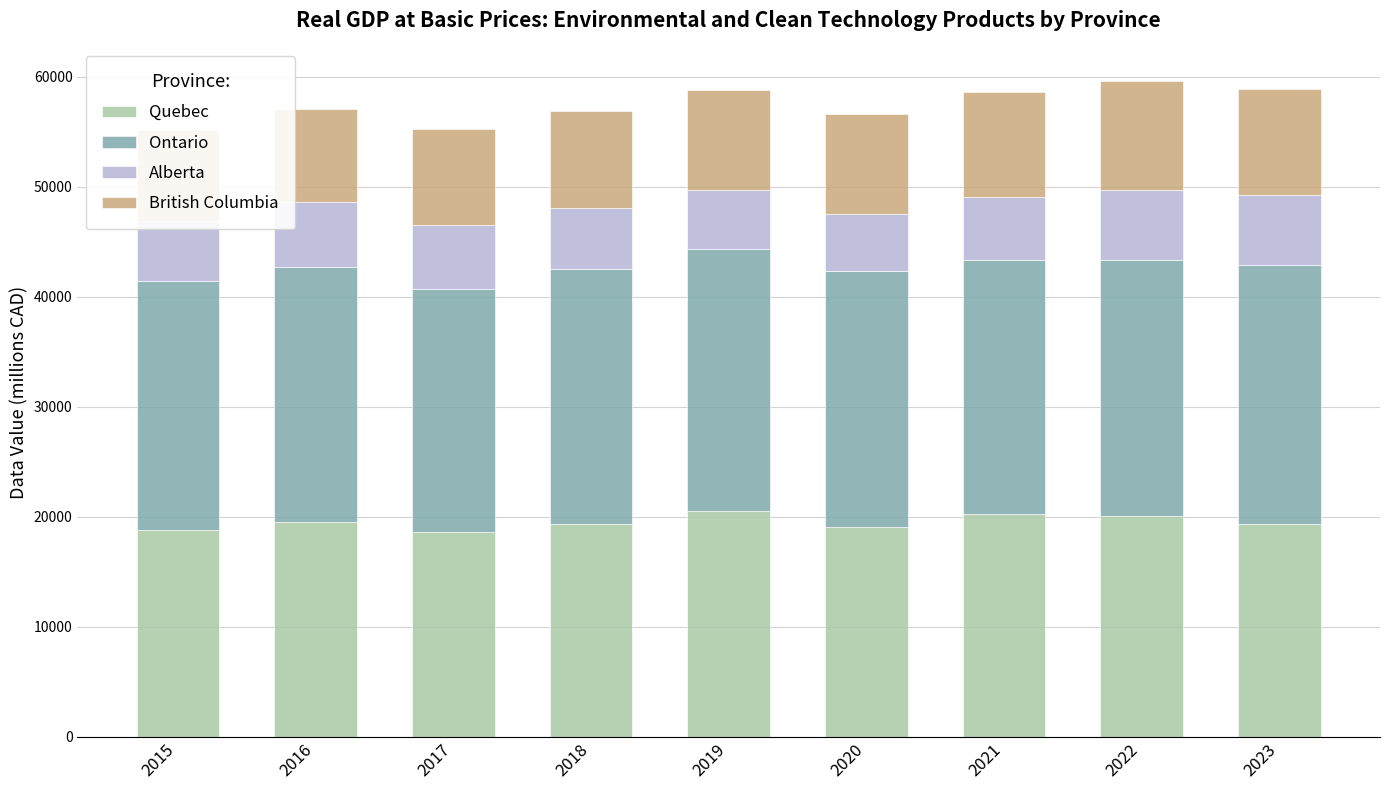

At which category is the sum across all series the highest?

2022